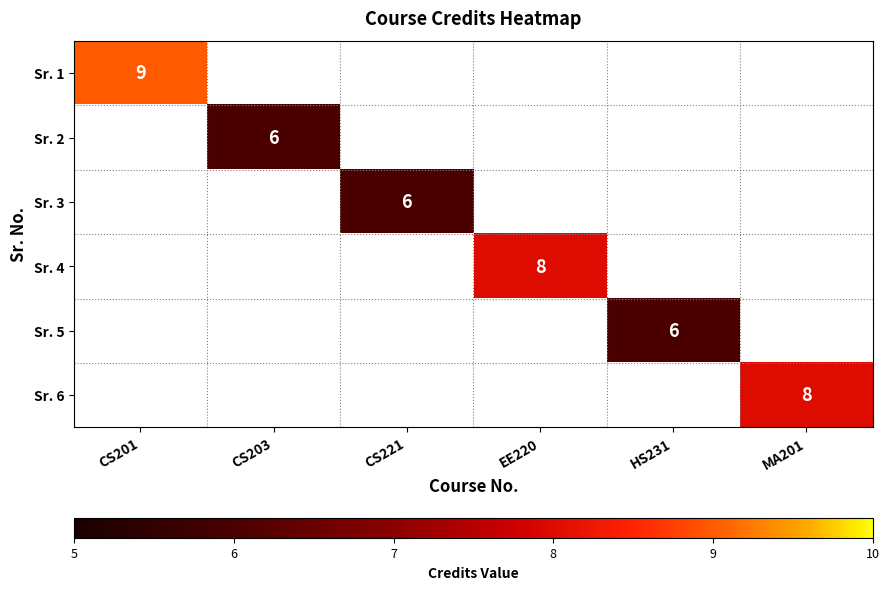

True or false: Sr. 6 has a value of 8 at MA201.

True